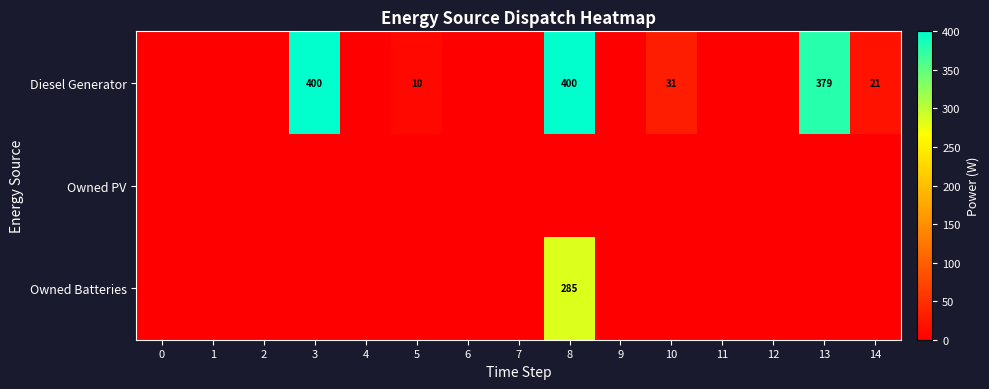

True or false: Diesel Generator has a value of 111 at 3.

False